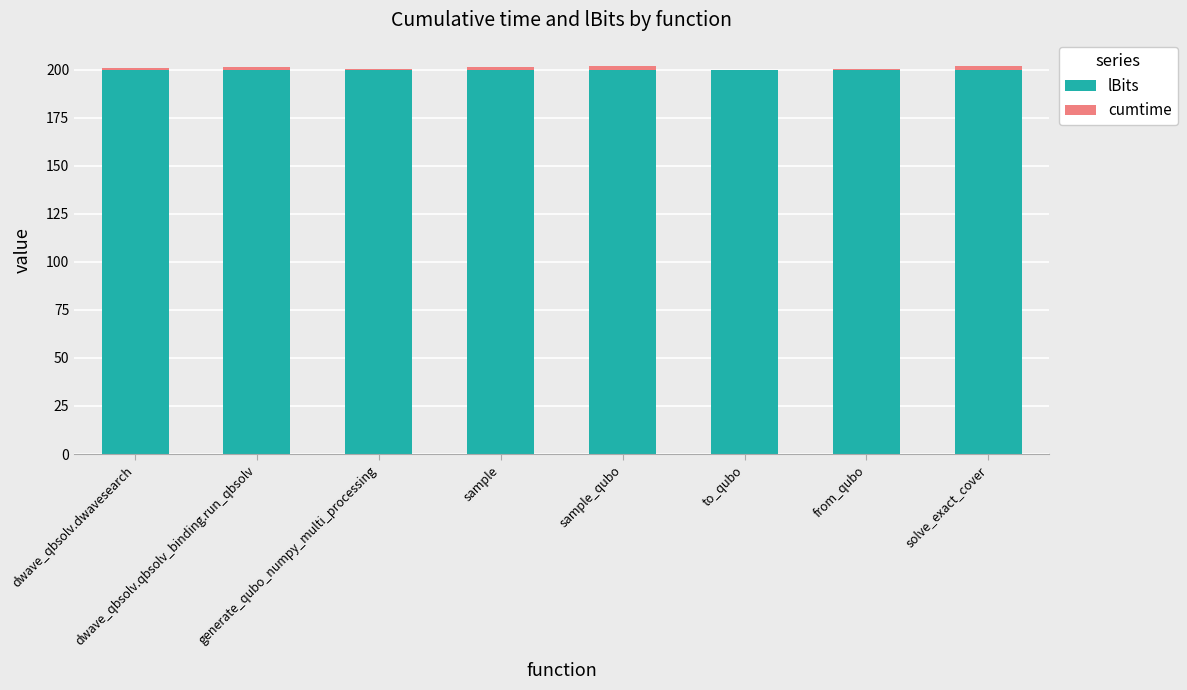

What is the highest value of the lBits series?

200.0